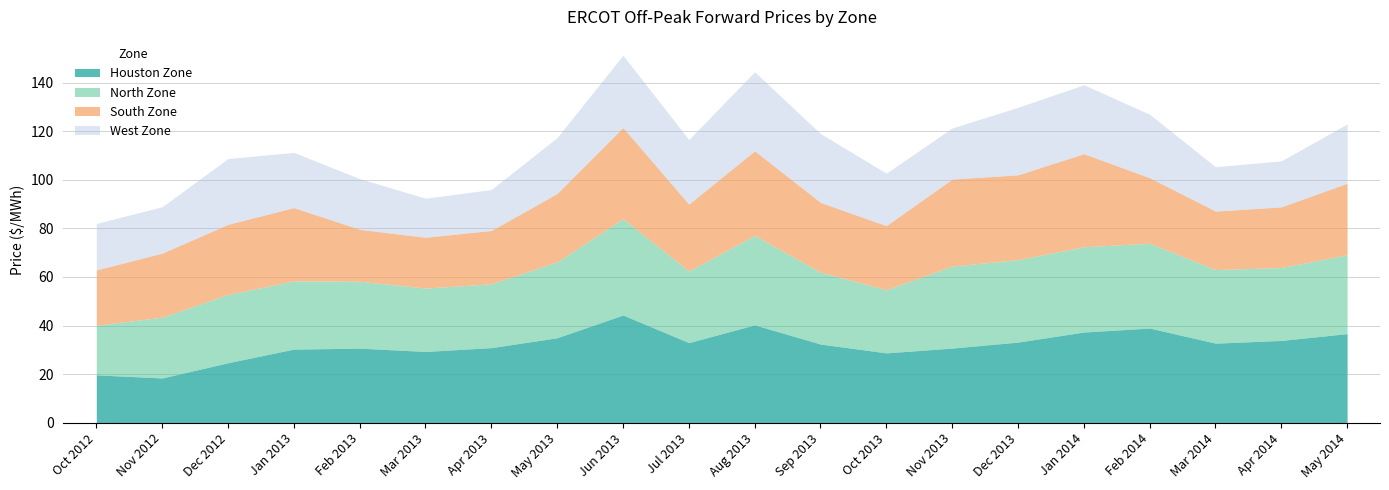

The value of North Zone at Mar 2013 is 26.1. True or false?

True